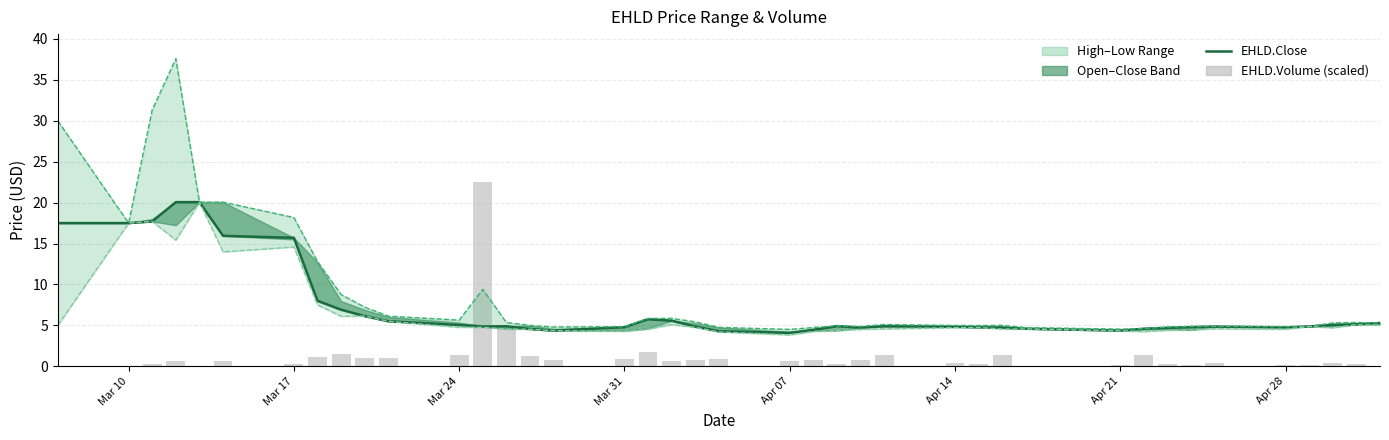

Which series changed the most between Apr 28 and 30?

EHLD.High